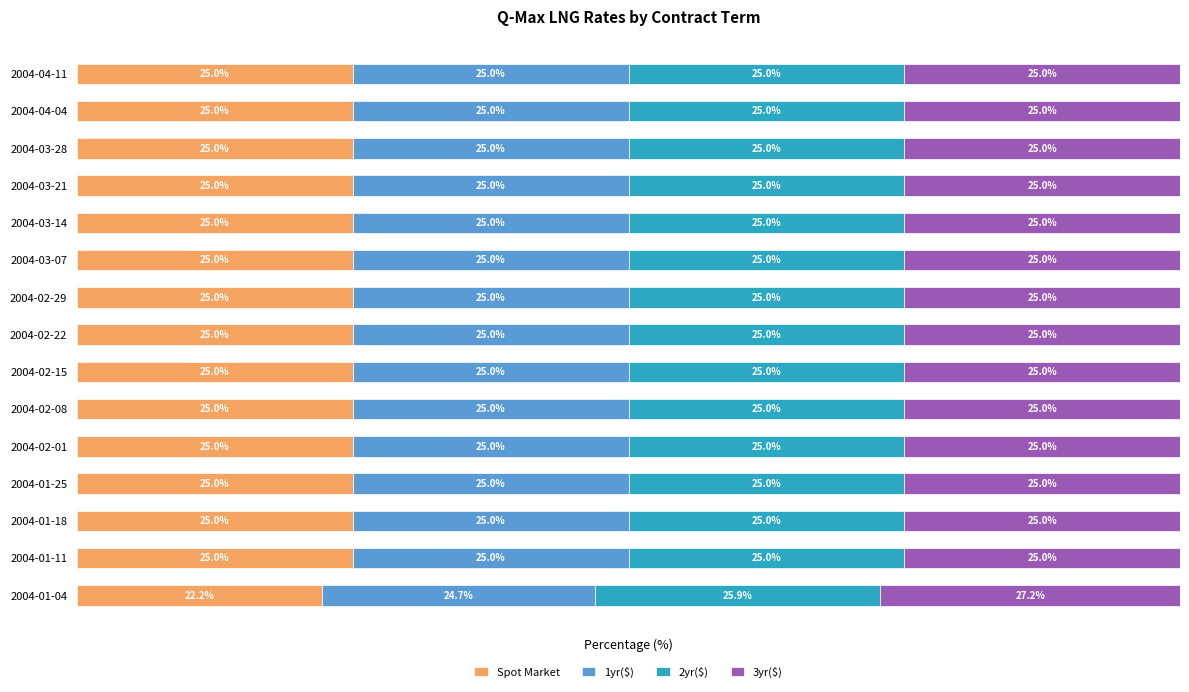

Which category has the lowest value in the Spot Market series?

2004-01-04